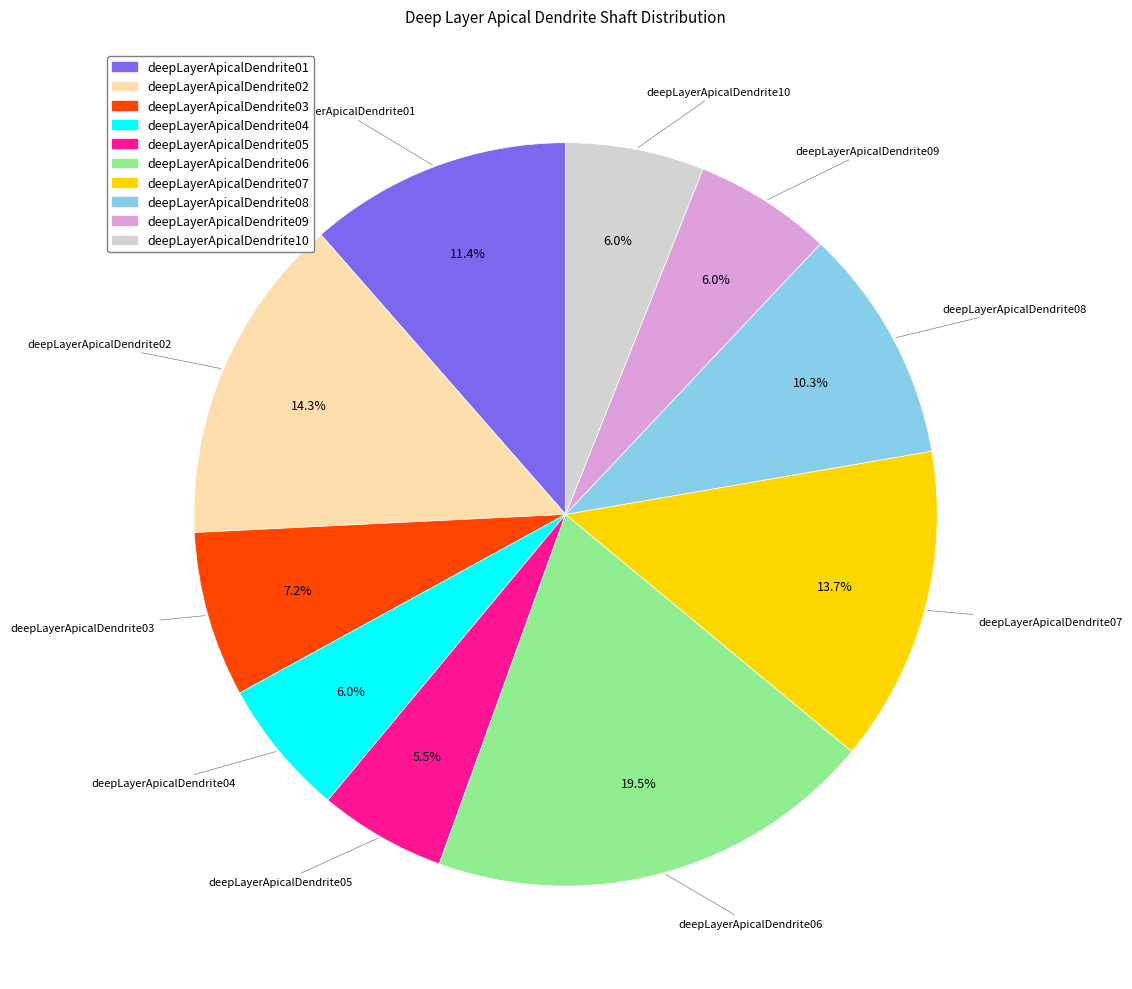

True or false: deepLayerApicalDendrite10 accounts for 6% of the total.

True